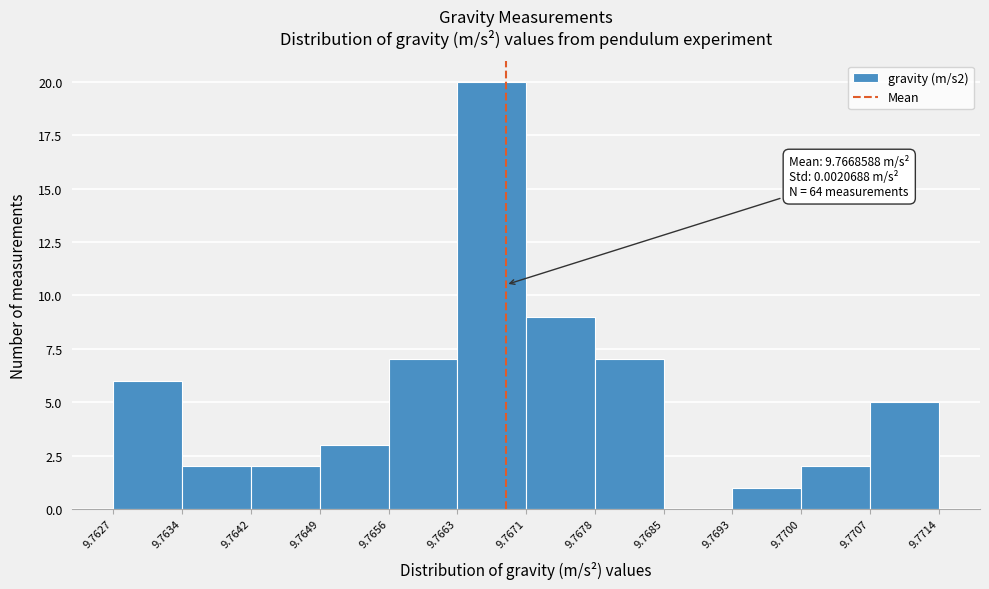

Which range on the x-axis has the tallest bar?

9.7663 to 9.7671